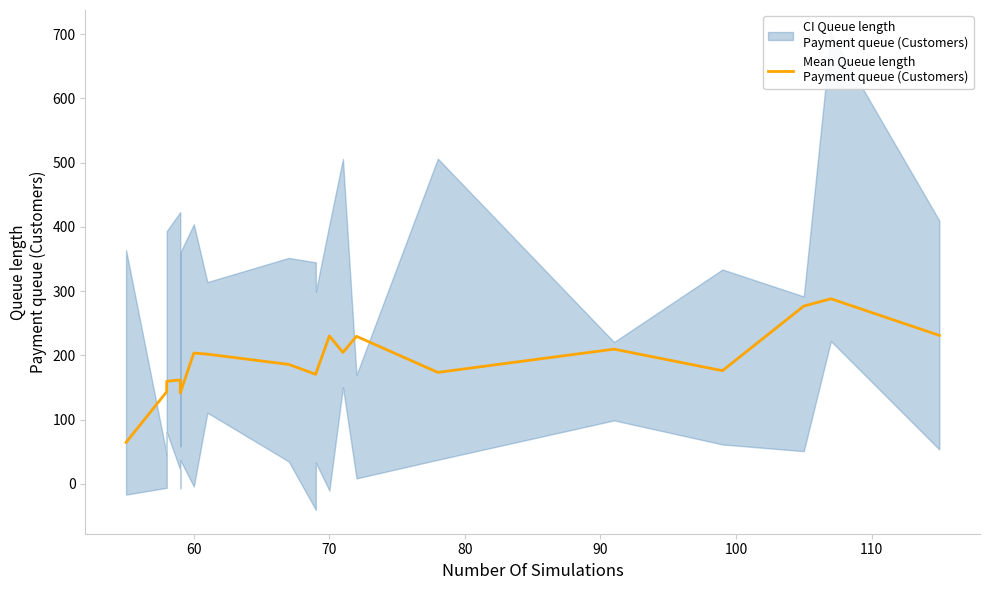

What is the minimum value shown in the chart?

64.3